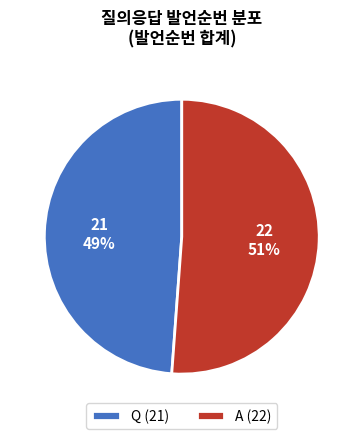

Count the number of slices in the pie.

2